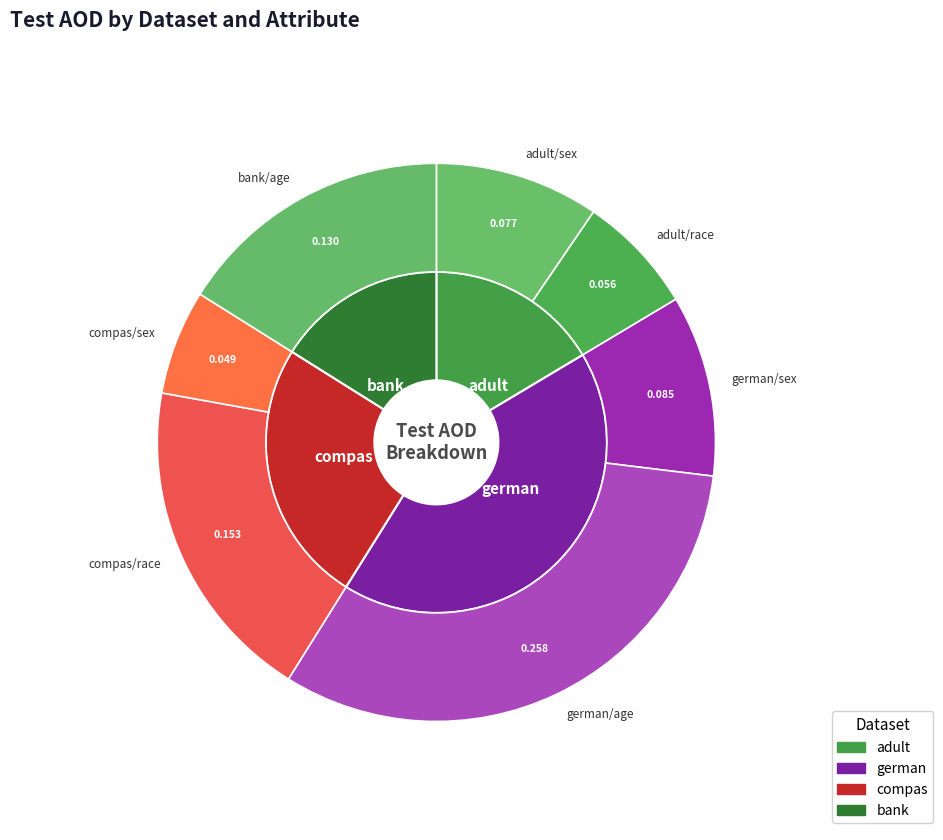

True or false: german/age accounts for 32% of the total.

True